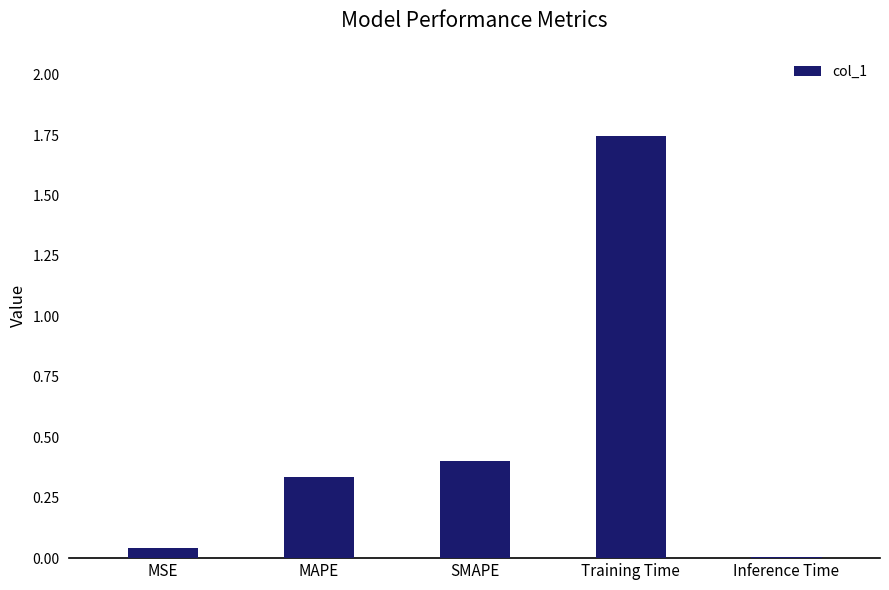

Does the chart contain stacked bars?

No